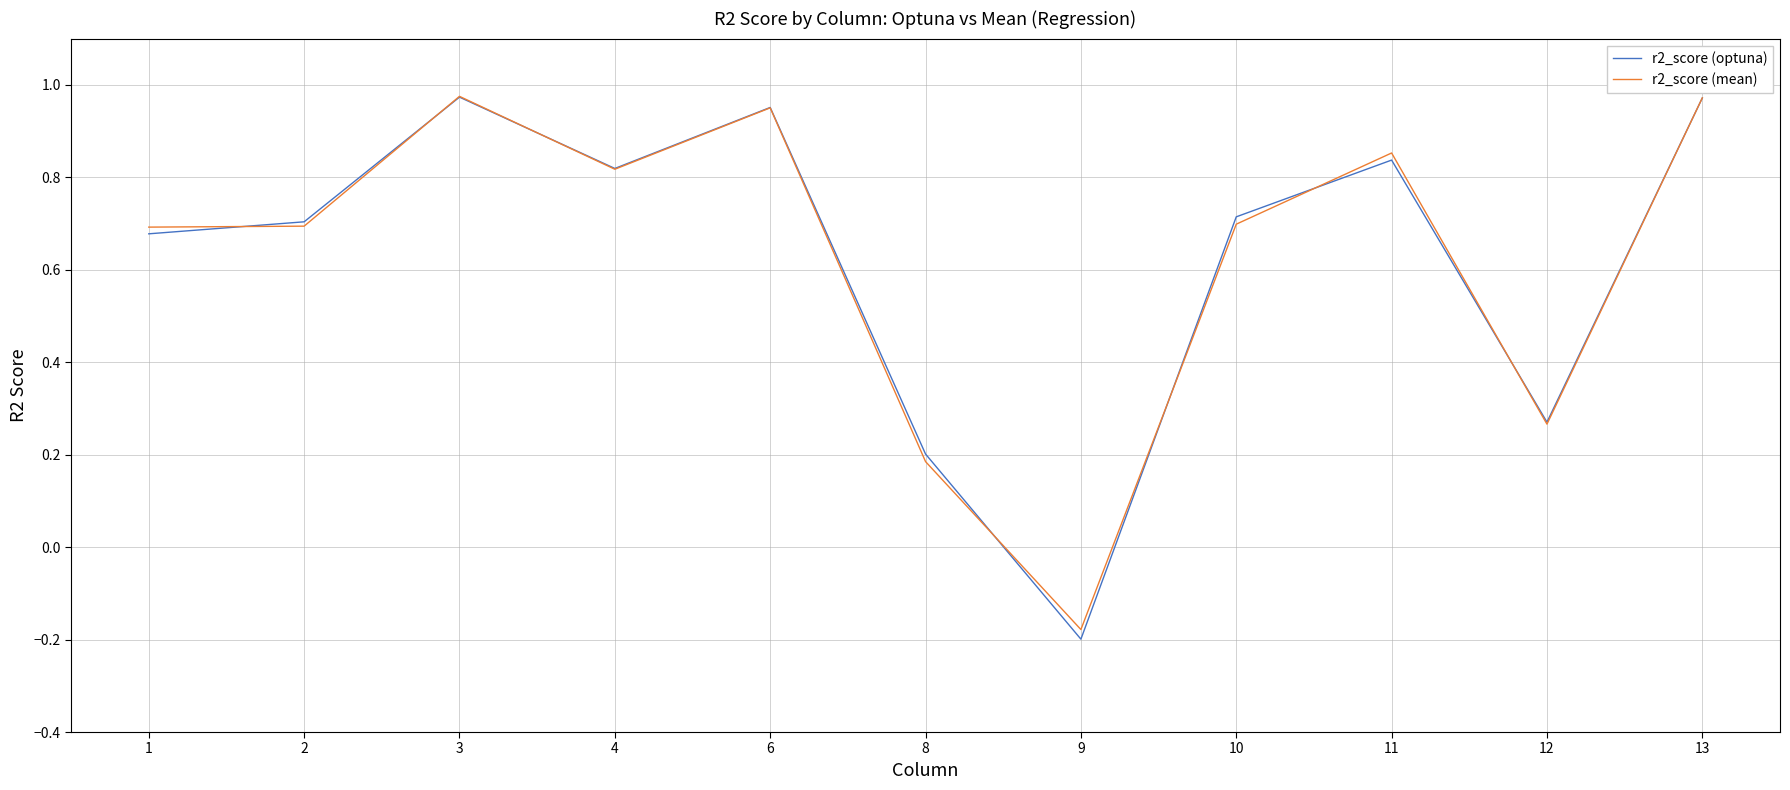

The value of r2_score (optuna) at 4 is 1.1. True or false?

False